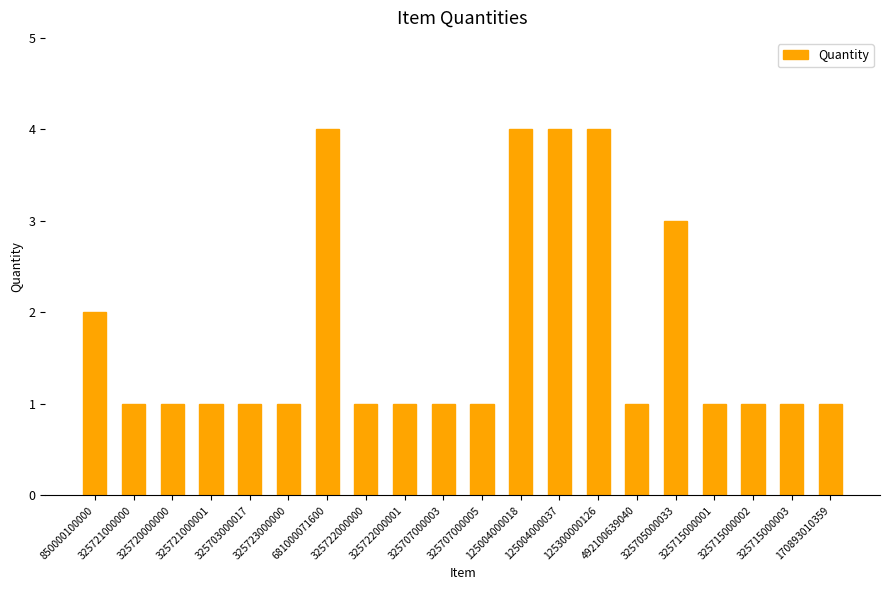

What is the maximum value shown in the chart?

4